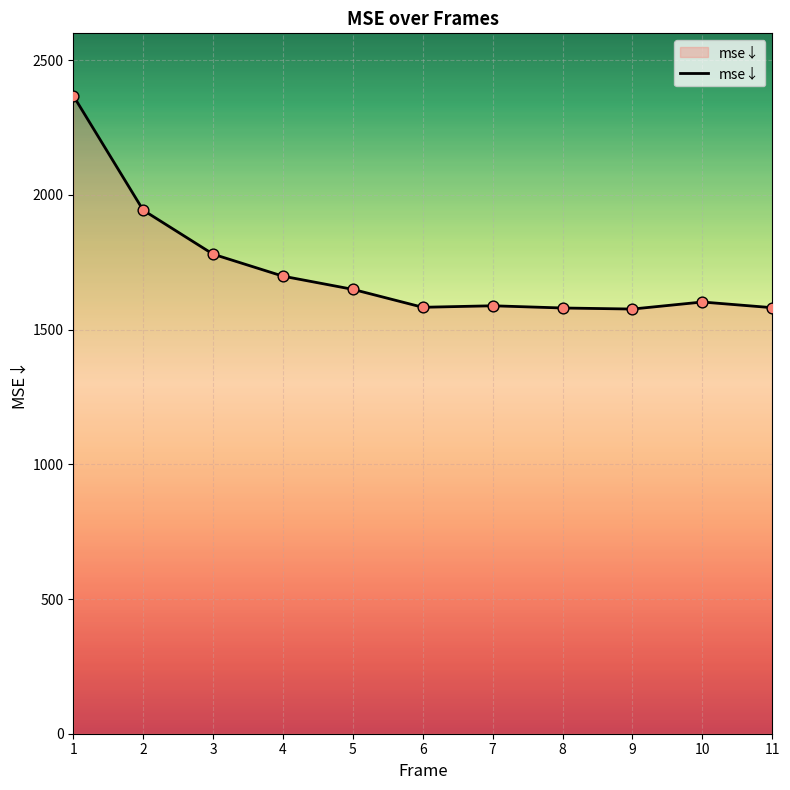

What is the ratio of the value at 6 to the value at 7?

1.0